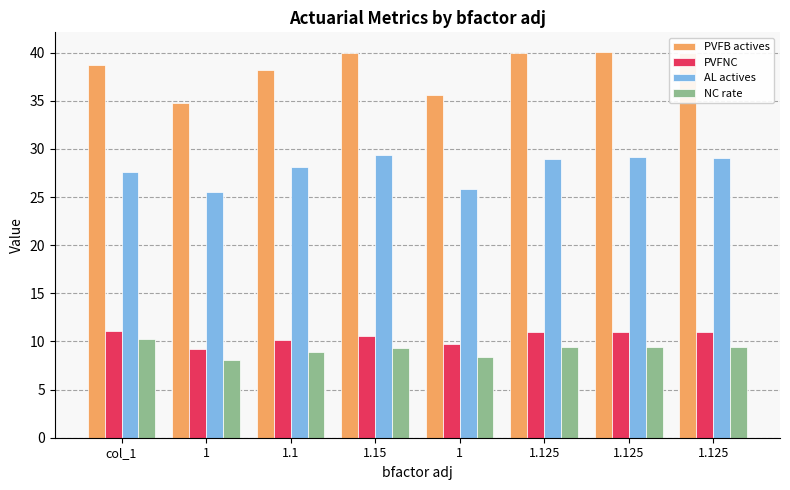

What value does the AL actives series have at 1.1?

28.1